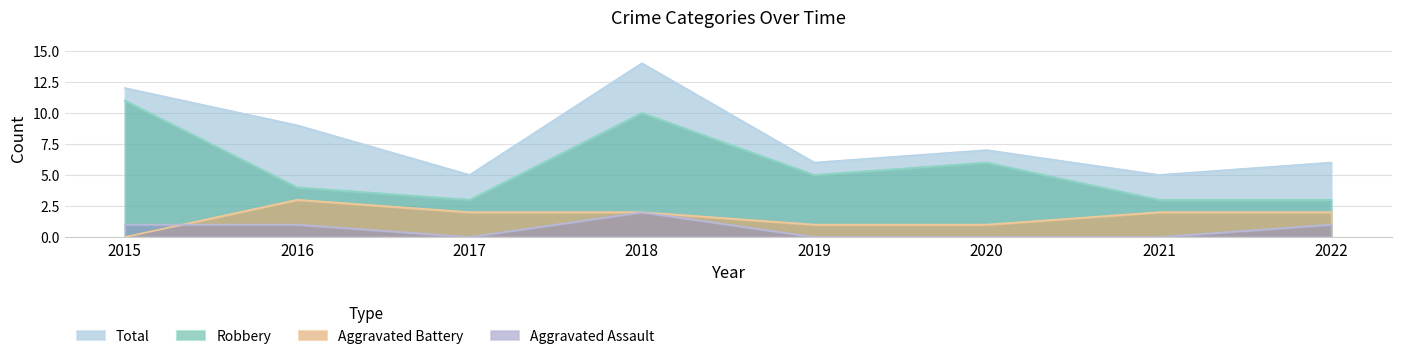

What is the difference between the highest and lowest values at 2018?

12